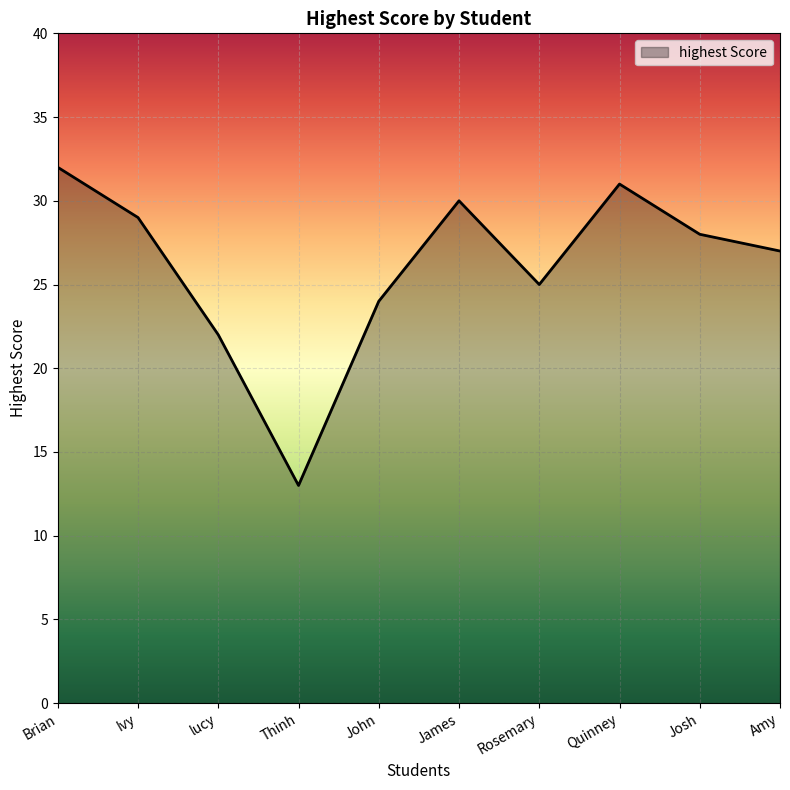

What is the difference between the values at John and Amy?

3